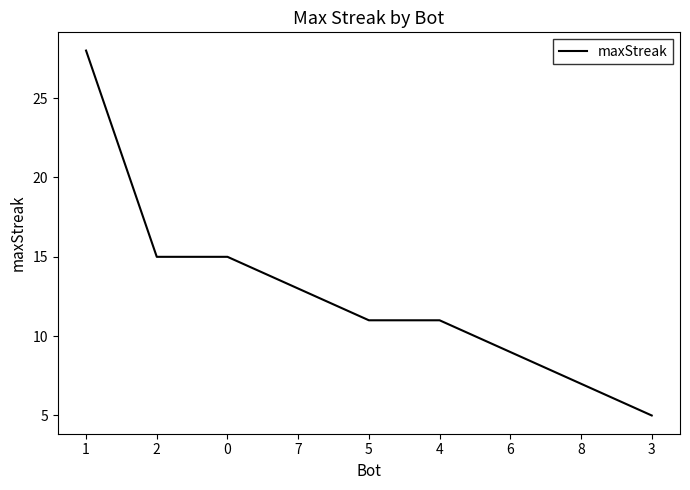

What is the difference between the second highest and second lowest values?

8